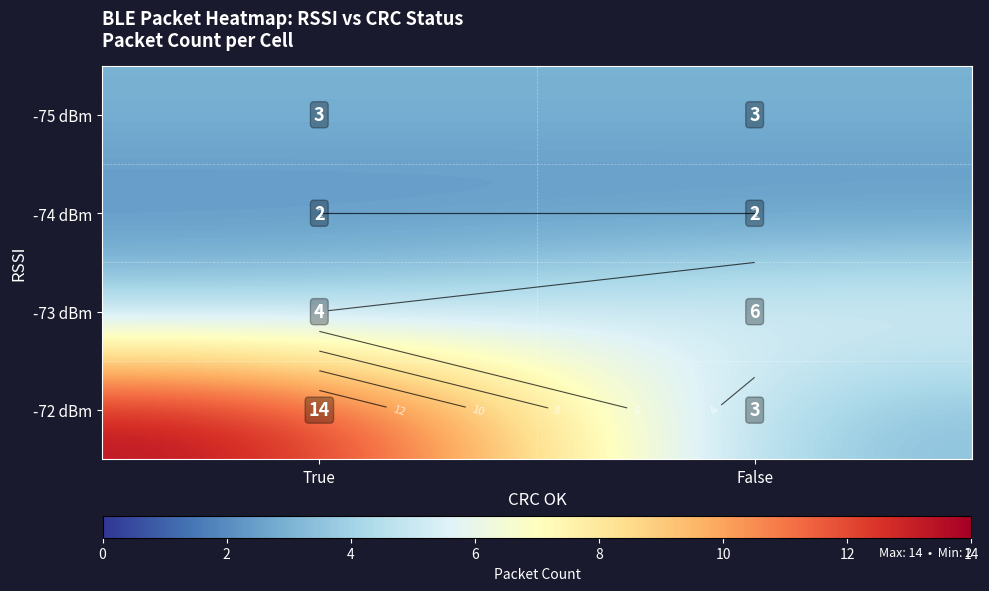

At how many categories does at least one series exceed 7?

1